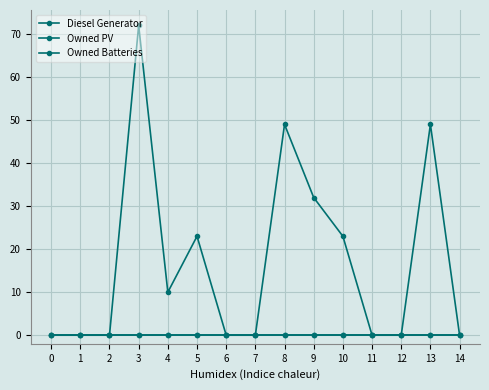

True or false: Diesel Generator and Owned Batteries cross at least once.

False